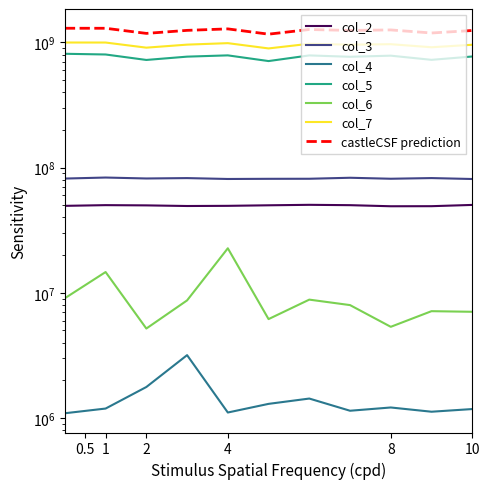

Is it true that col_6 equals 1470531 at 2?

False